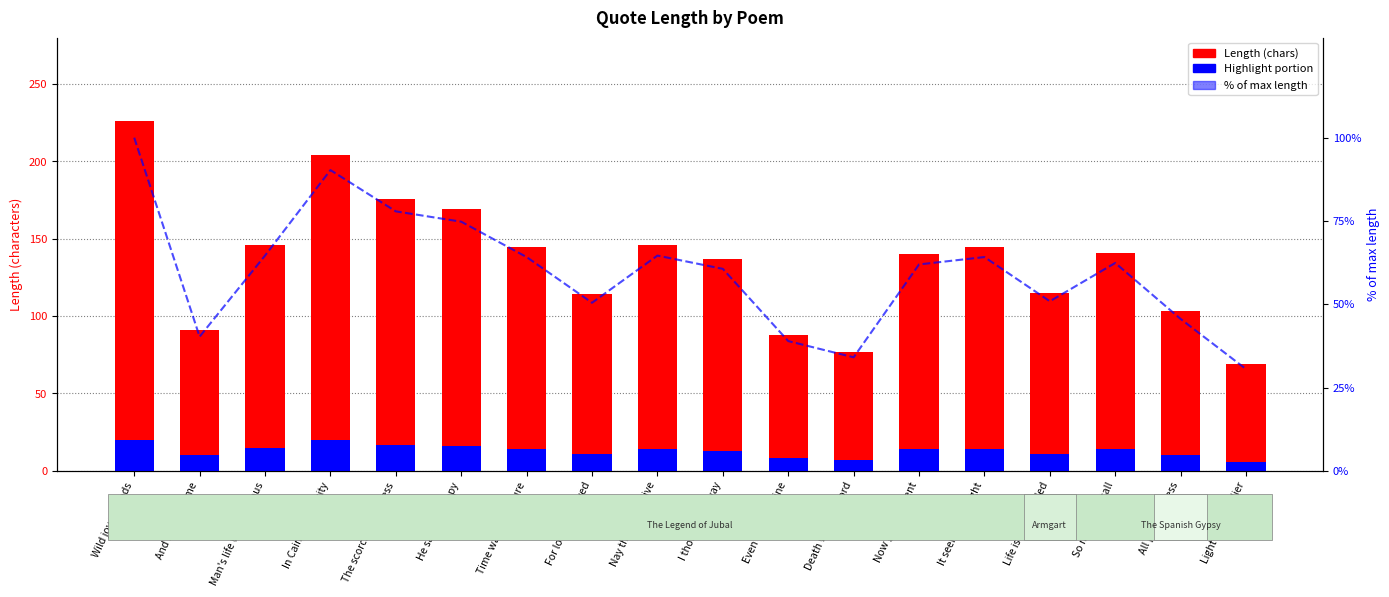

What is the label of the 10th bar from the right?

Nay though we live